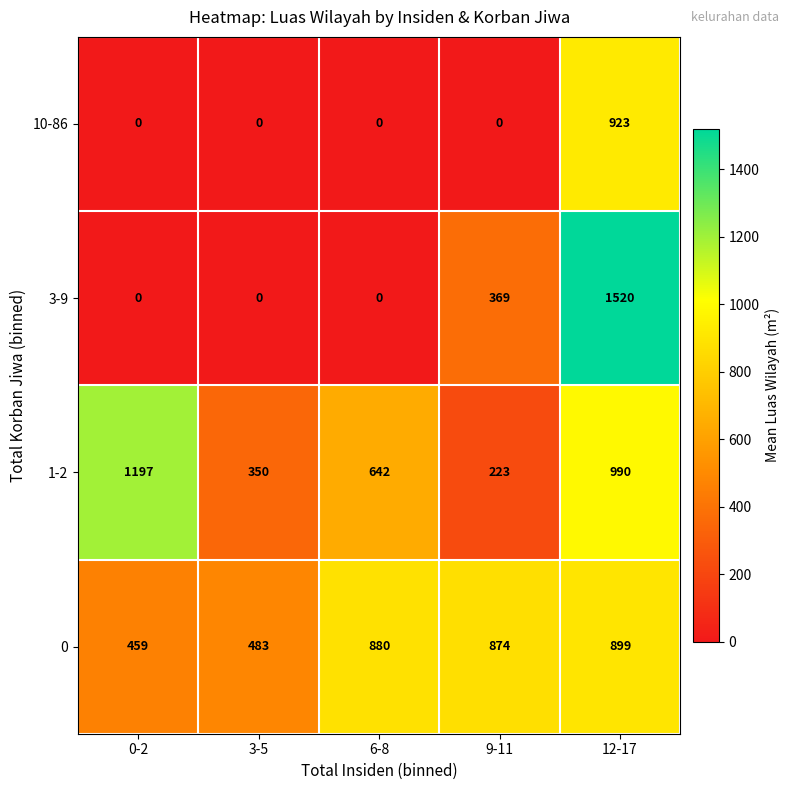

Reading left to right, extract all data points from this chart.

10-86: 0-2=0	3-5=0	6-8=0	9-11=0	12-17=923
3-9: 0-2=0	3-5=0	6-8=0	9-11=369	12-17=1520
1-2: 0-2=1197	3-5=350	6-8=642	9-11=223	12-17=990
0: 0-2=459	3-5=483	6-8=880	9-11=874	12-17=899